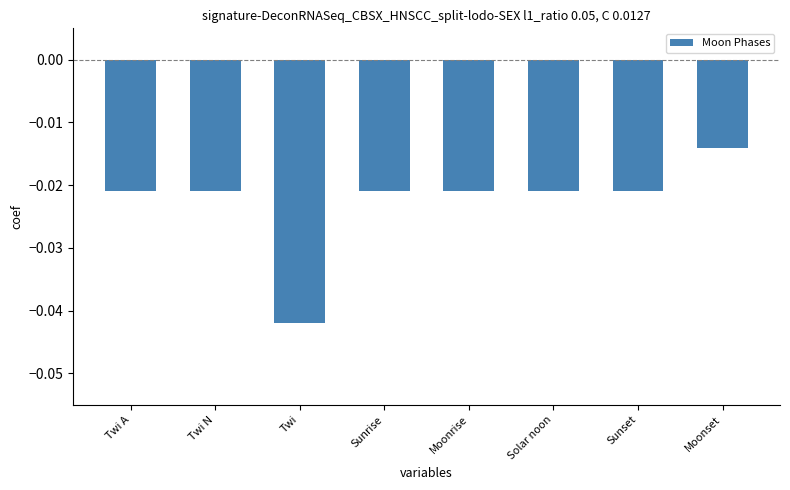

What is the label of the 8th bar from the right?

Twi A